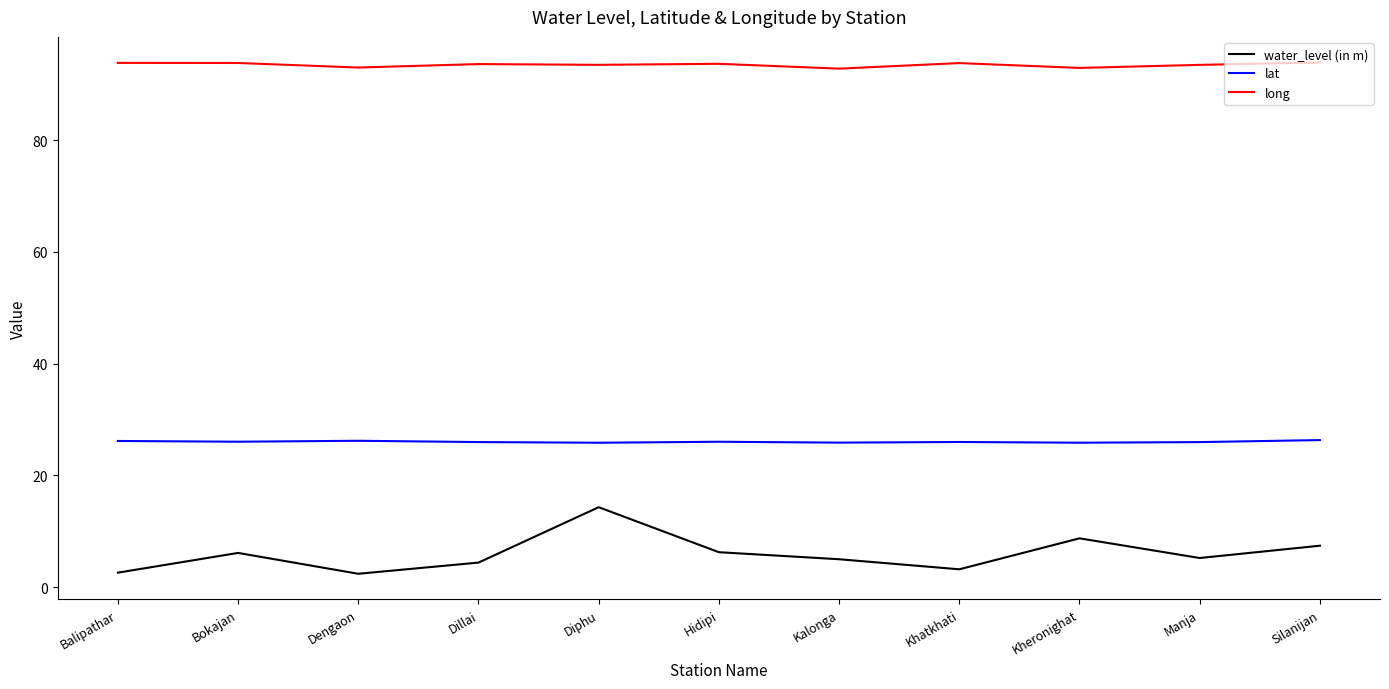

What is the smallest value displayed?

2.4